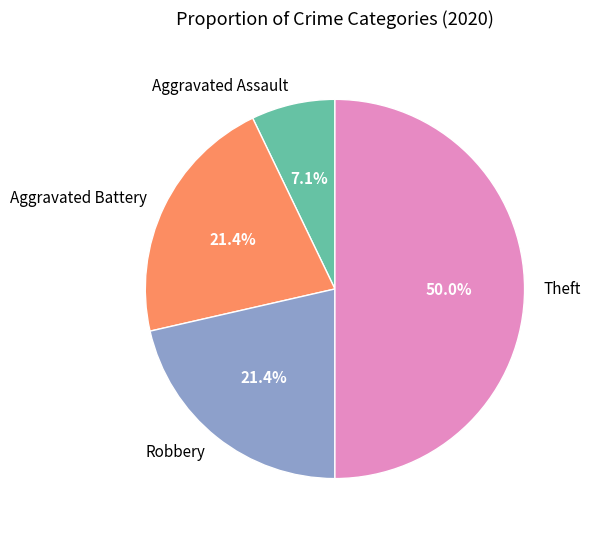

What percentage is the Aggravated Assault slice, to the nearest percent?

7%